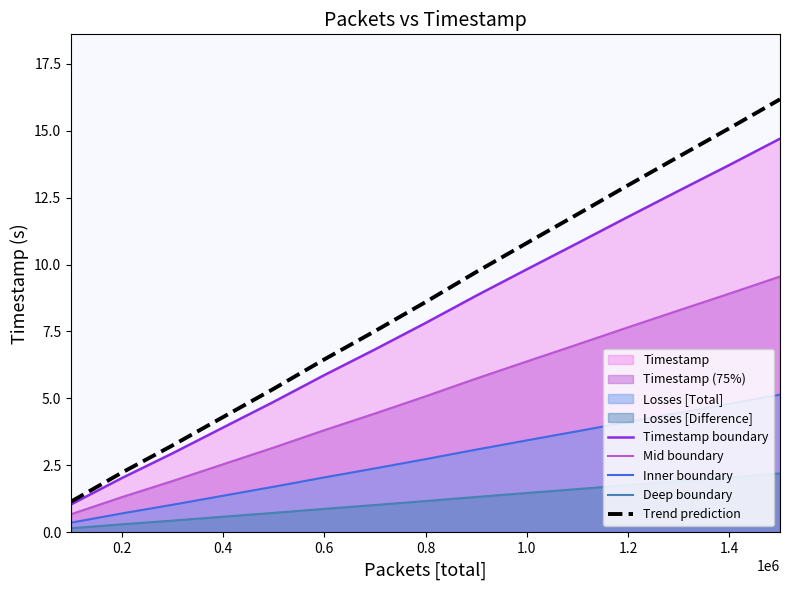

List the series in order of their peak value, lowest first.

Deep boundary, Inner boundary, Mid boundary, Timestamp boundary, Trend prediction